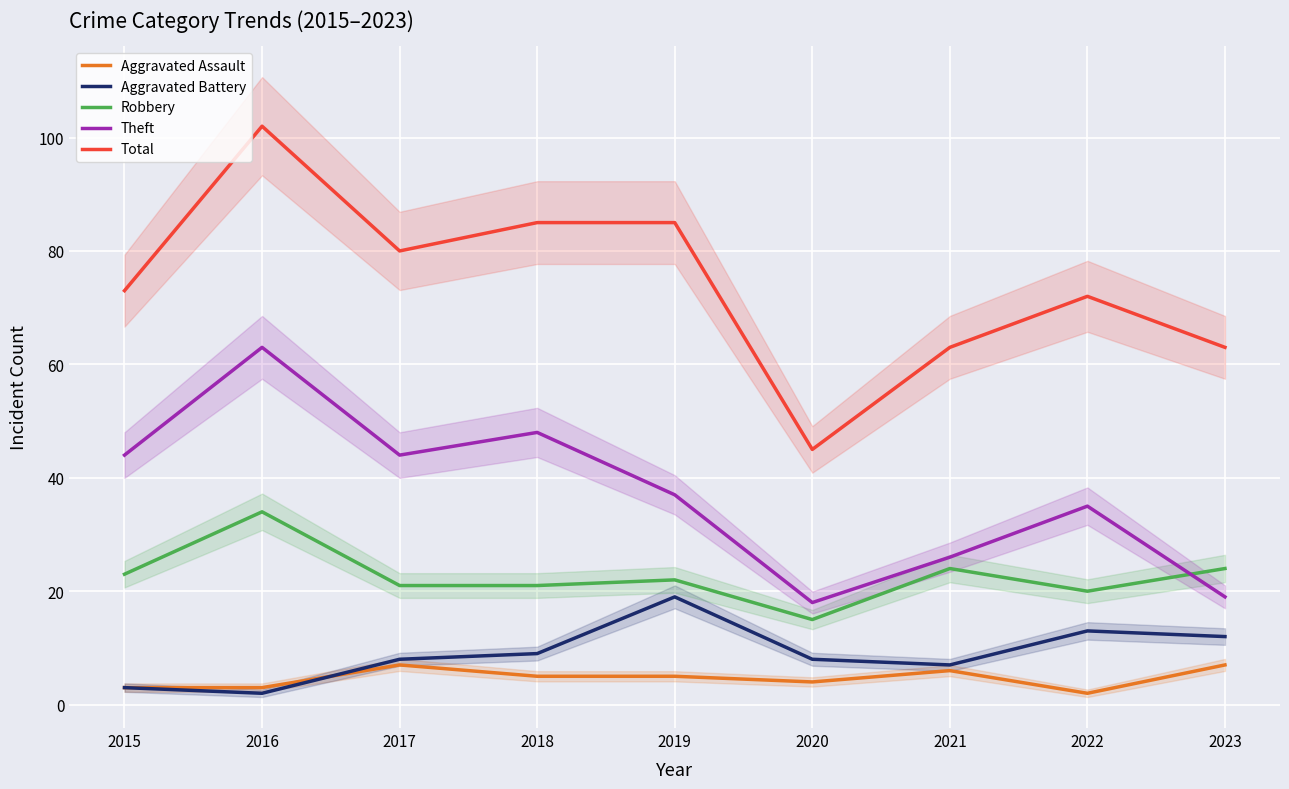

Count the Aggravated Assault values in the range 3 to 6.

6